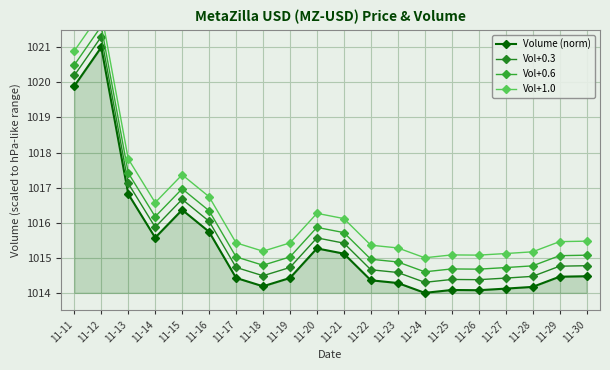

What is the value of the Vol+1.0 point at the 13th from the left?

1015.3